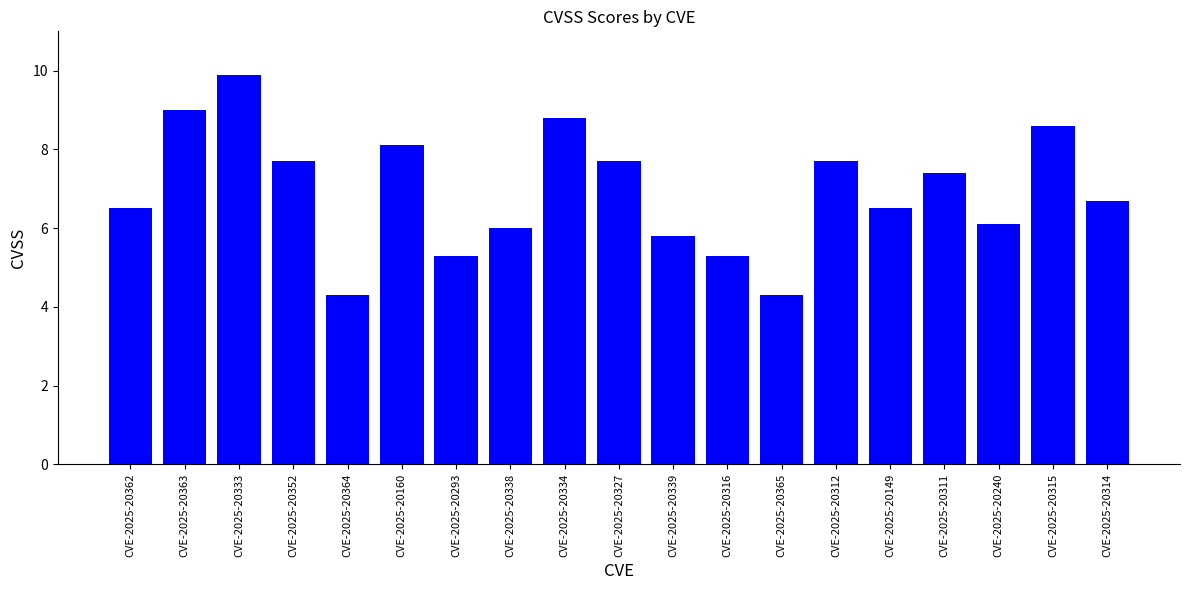

Count the number of data series in this chart.

1